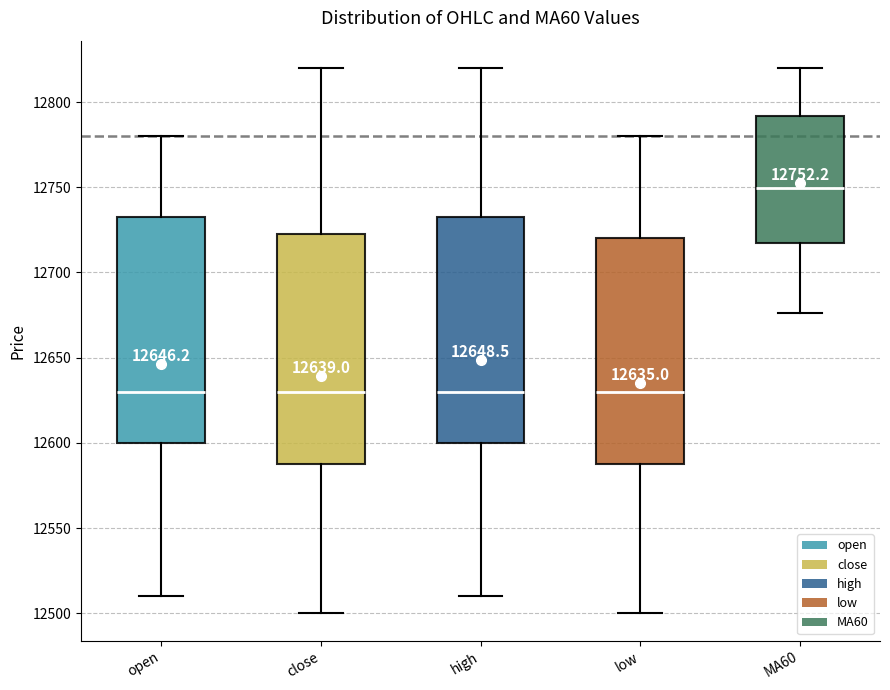

Which box has the highest median line?

MA60